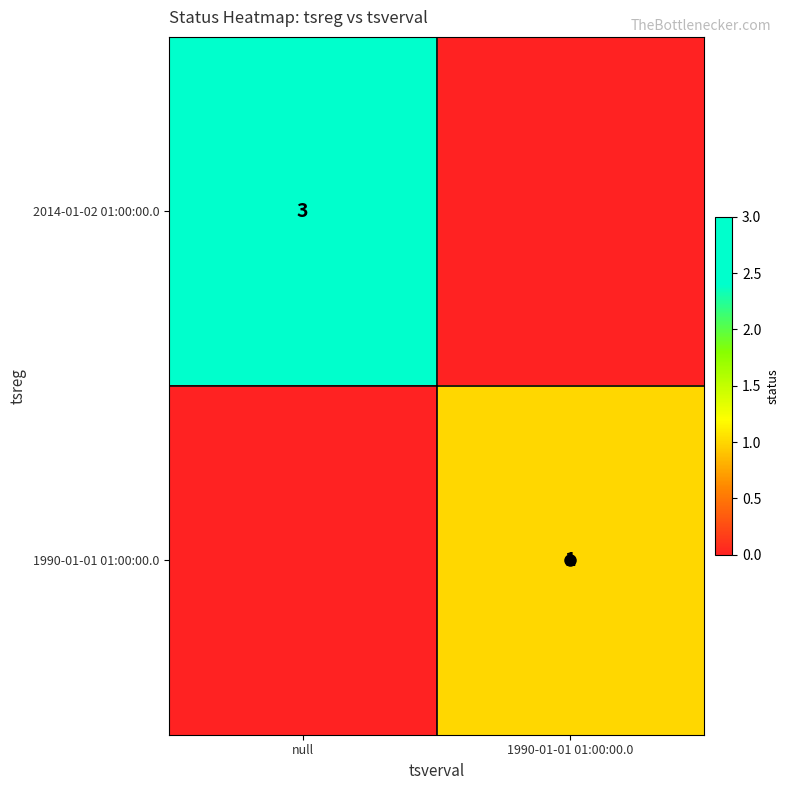

Which category has the lowest value across all series?

1990-01-01 01:00:00.0